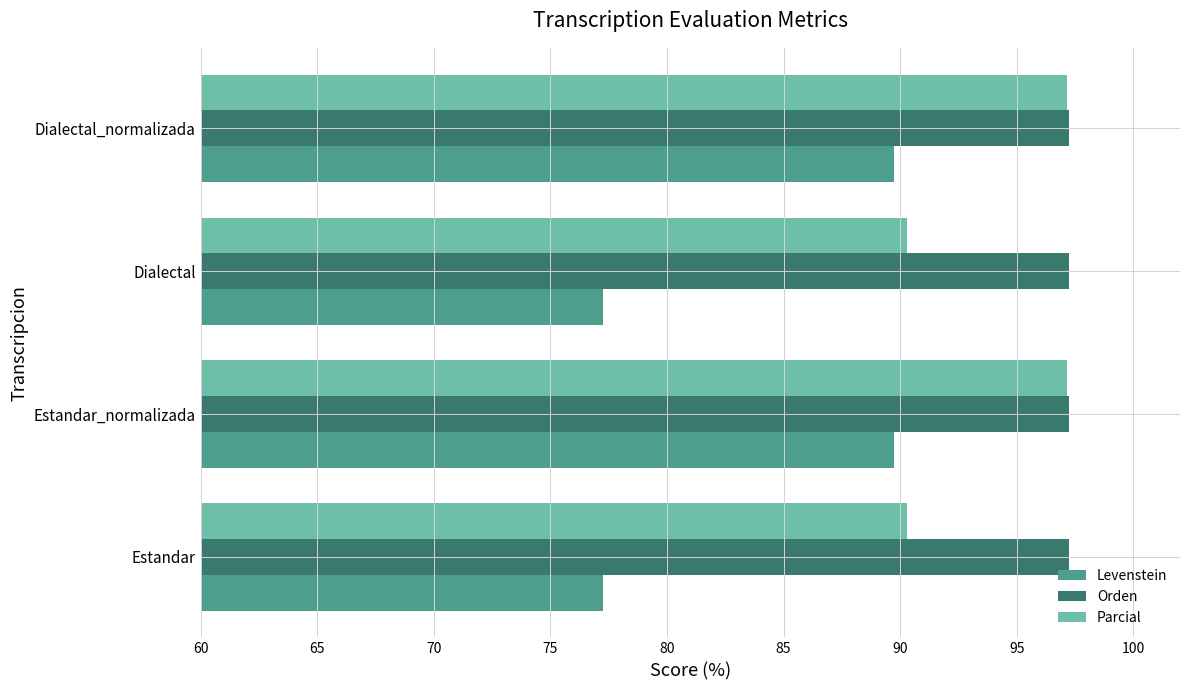

The Orden series shows 97.2 at Estandar. True or false?

True